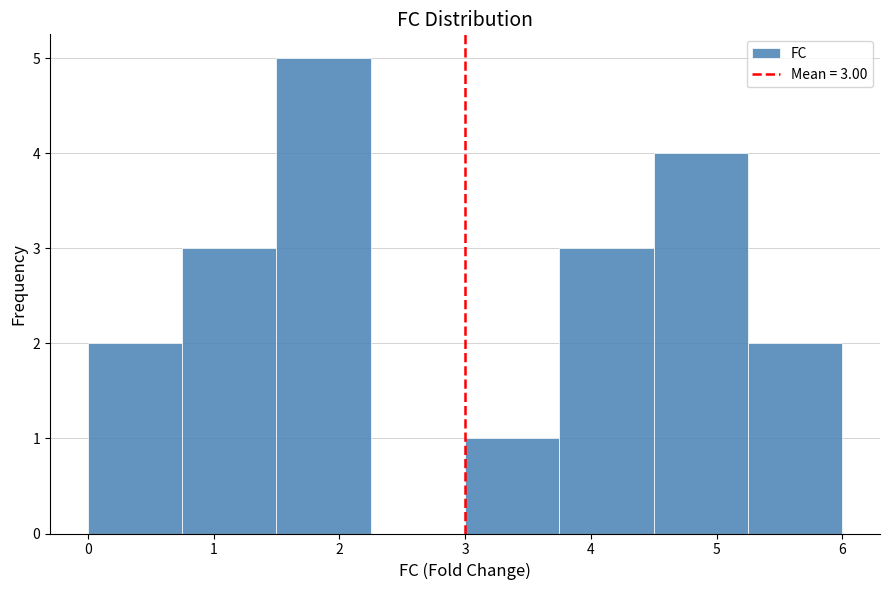

Which range on the x-axis has the tallest bar?

1.50 to 2.25